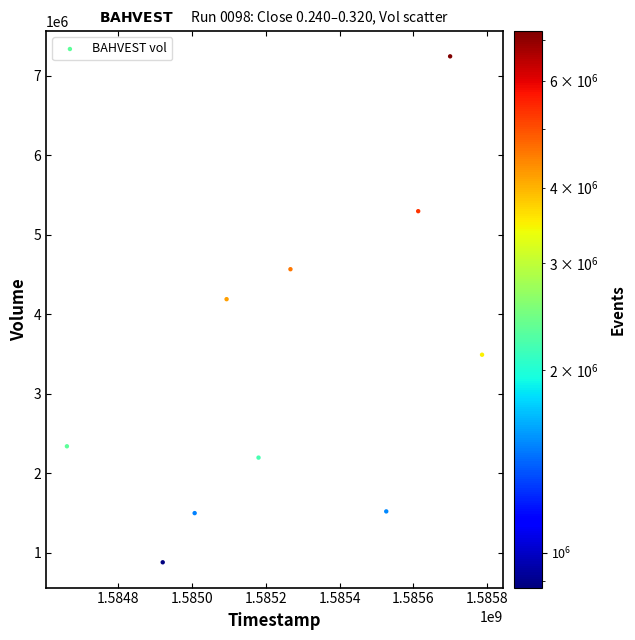

What Y value in the scatter plot is closest to 4061100?

4188800